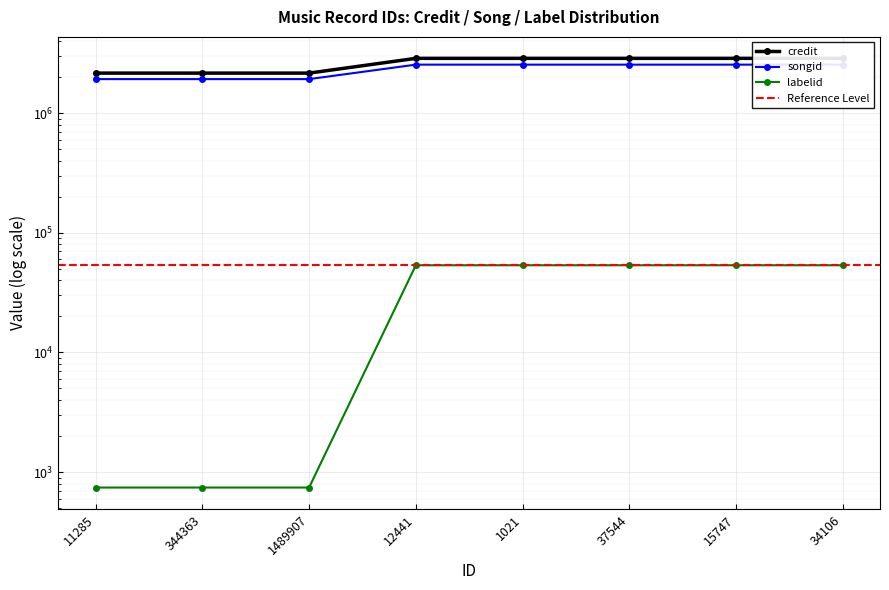

How many distinct data groups are displayed?

3